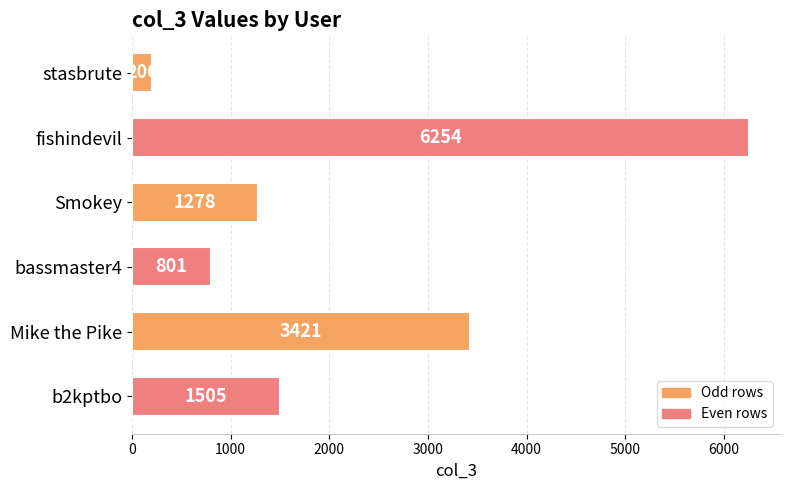

How many data points are less than 1505?

3